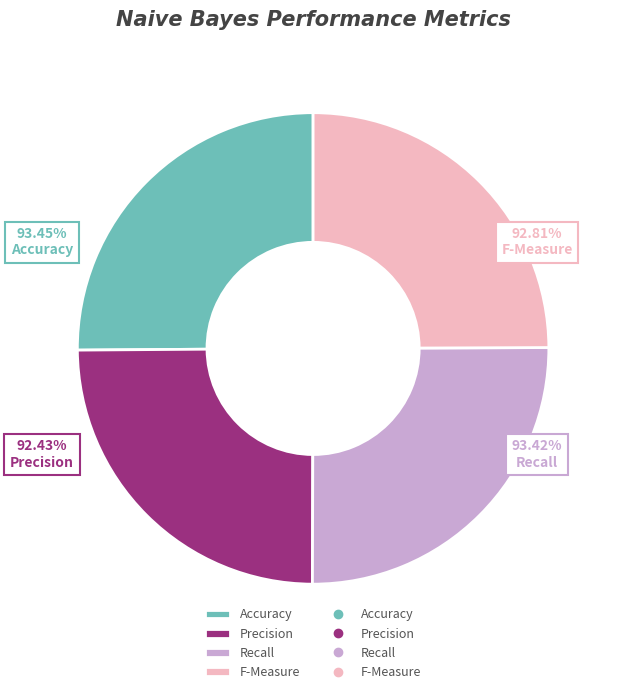

Count the number of slices in the pie.

4